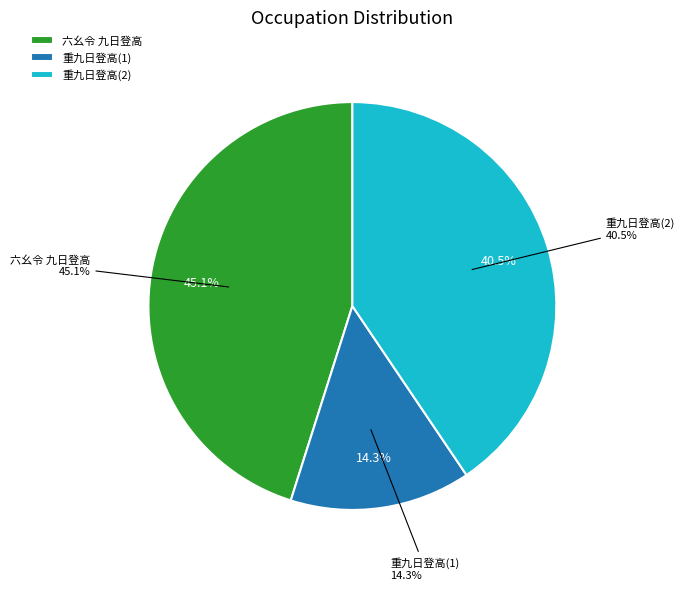

What is the ratio of the value at 重九日登高用少陵九日韵 to the value at 重九日登高用少陵九日韵?

2.8